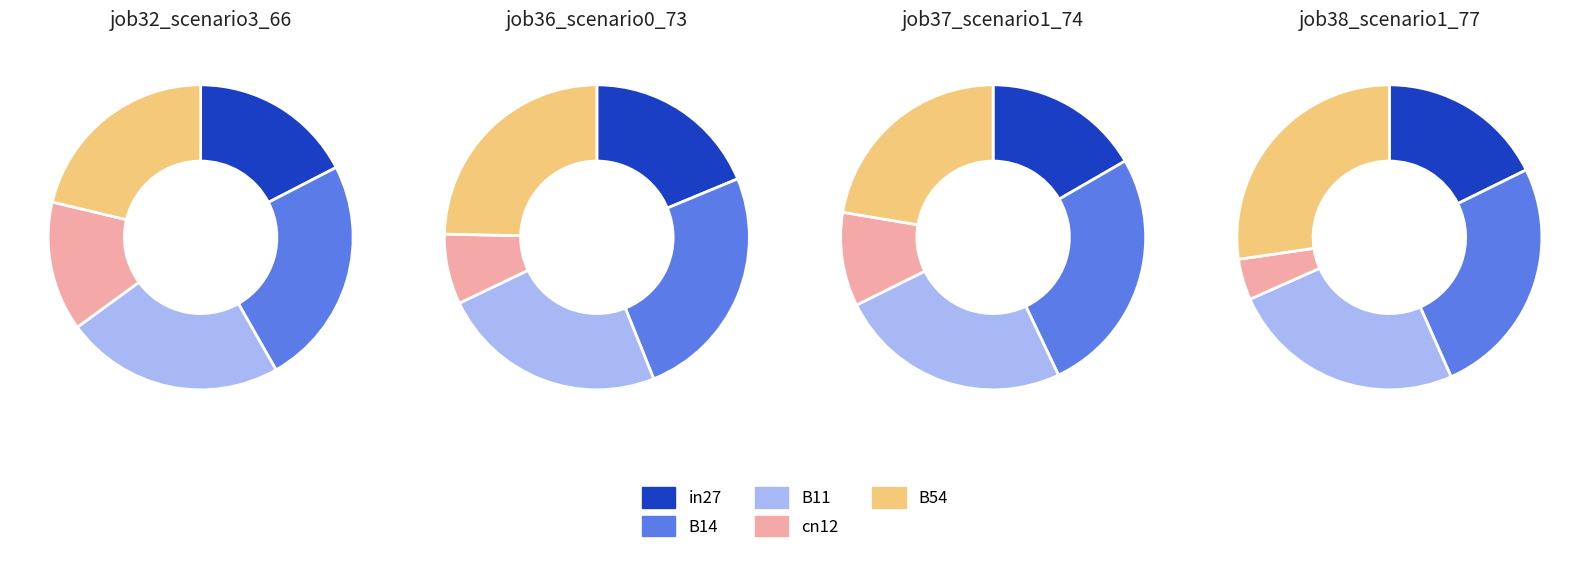

To the nearest percent, what percentage of the pie is B11?

25%